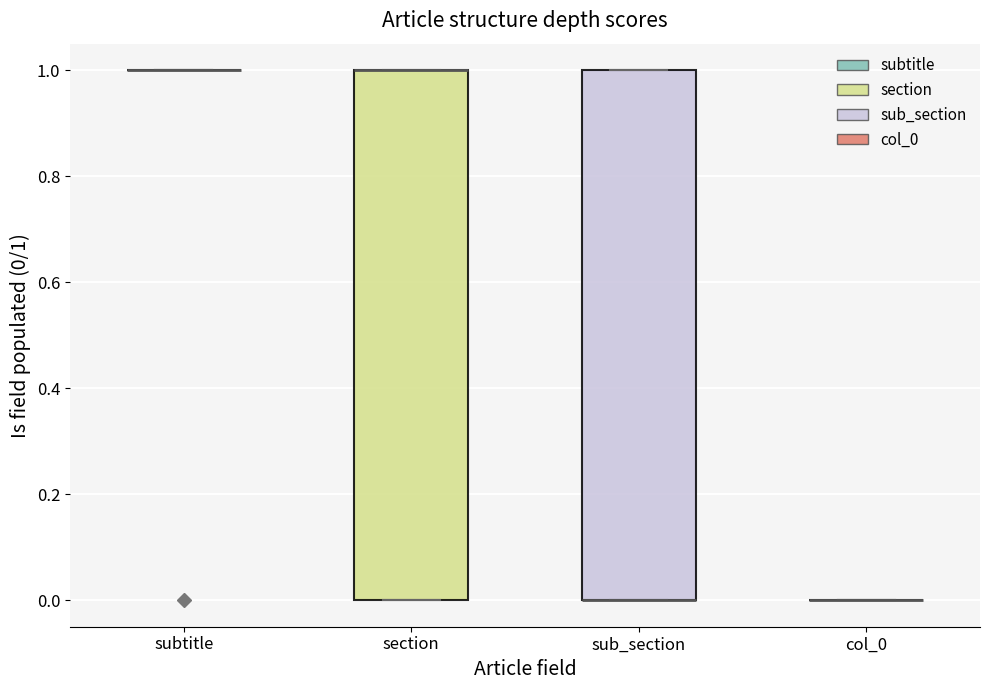

Reading left to right, read every box against the y-axis: the position of its median line, the range the box covers, and the ends of its whiskers. The values are not printed on the chart, so give them approximately, as read against the axis.

subtitle: box collapsed to a line at 1, whiskers 1 to 1
section: median 1 (drawn on the box's upper edge), box 0 to 1, whiskers 0 to 1
sub_section: median 0 (drawn on the box's lower edge), box 0 to 1, whiskers 0 to 1
col_0: box collapsed to a line at 0, whiskers 0 to 0